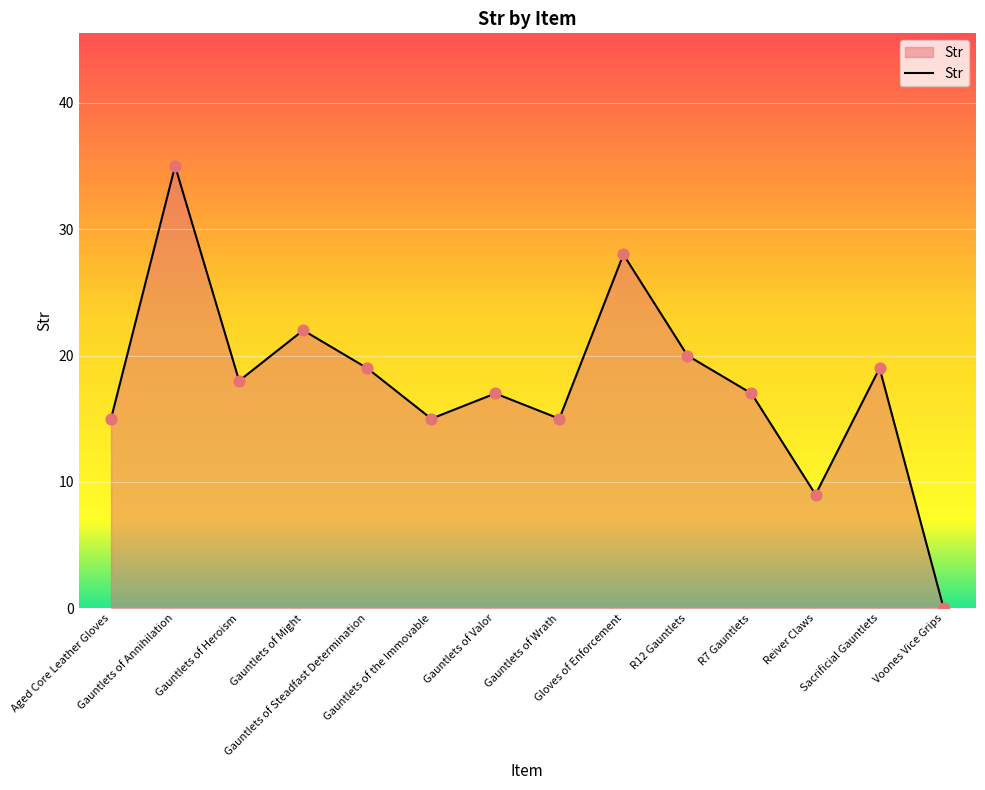

Between Gauntlets of Steadfast Determination and Reiver Claws, which is larger?

Gauntlets of Steadfast Determination